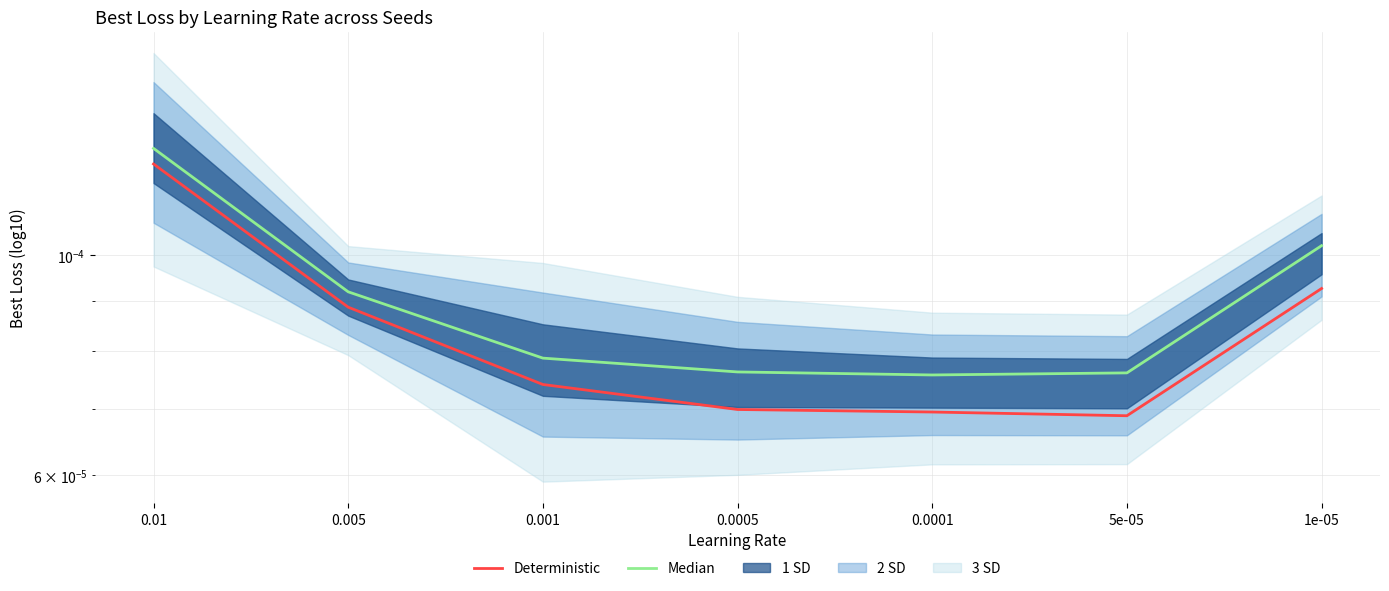

True or false: Deterministic and Median intersect in this chart.

False